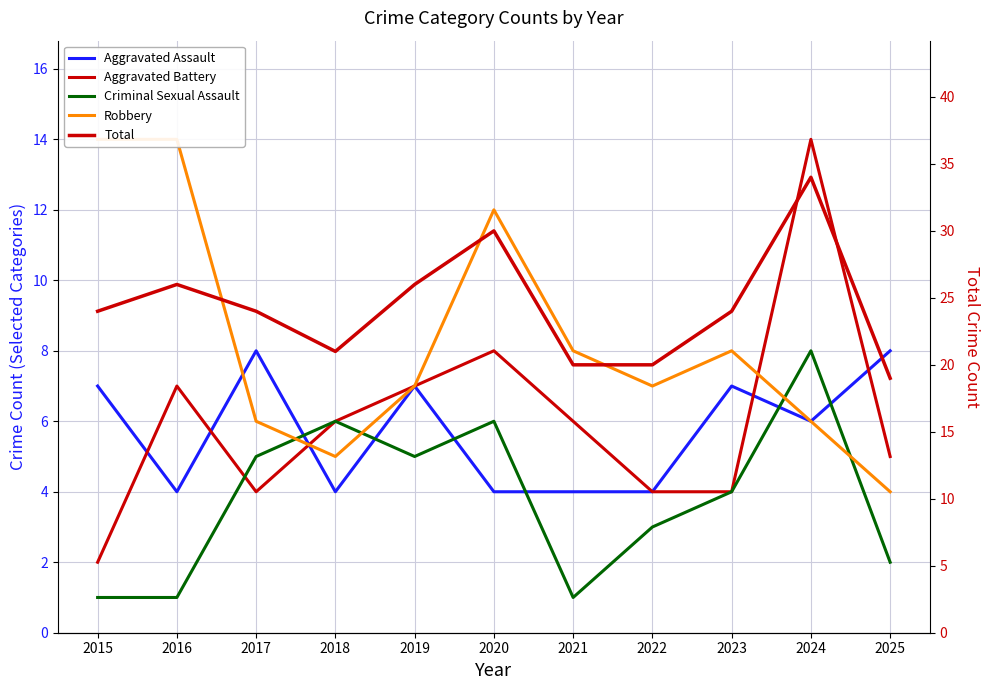

What is the spread (max minus min) of values at 2015?

23